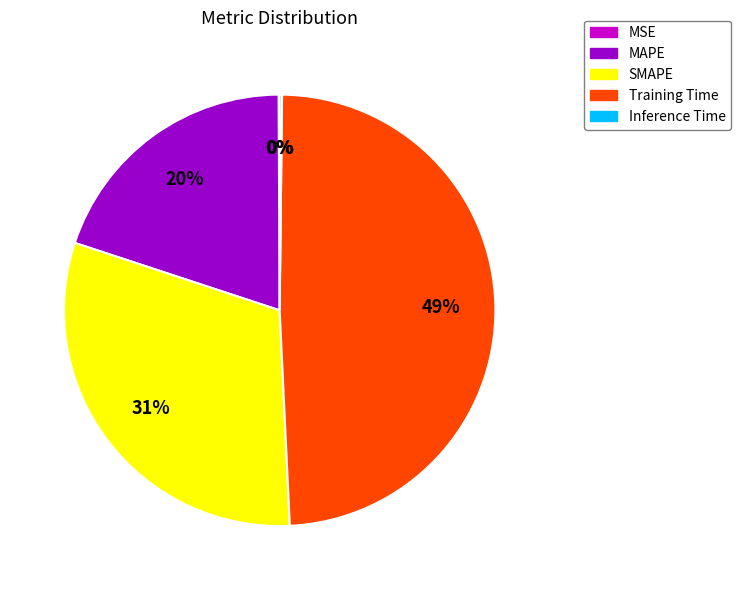

What percentage is the SMAPE slice, to the nearest percent?

31%